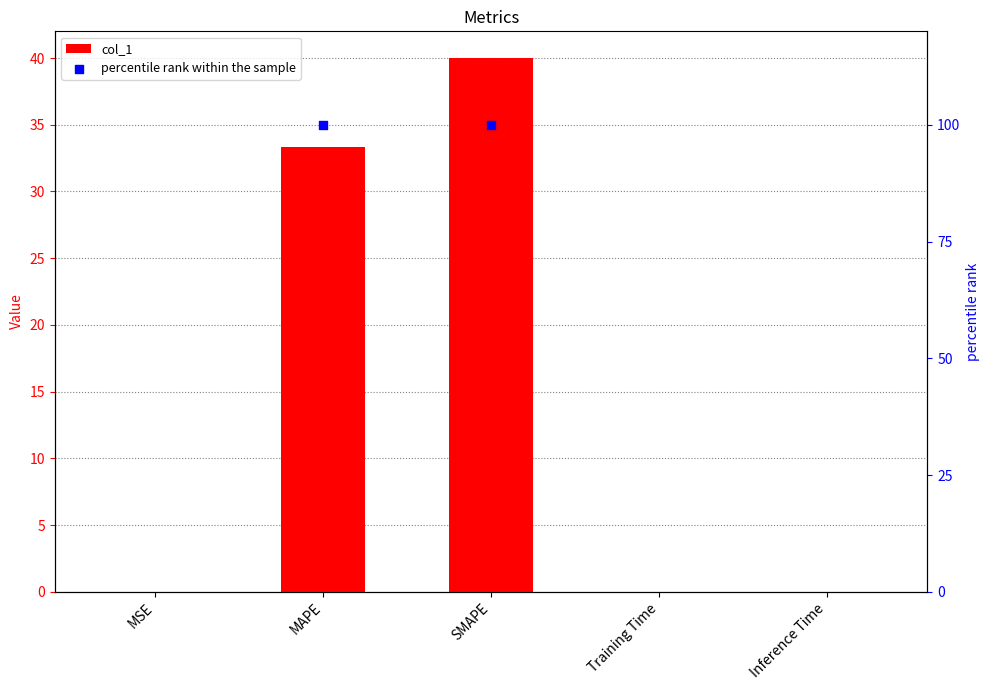

At which category is the sum across all series the highest?

SMAPE